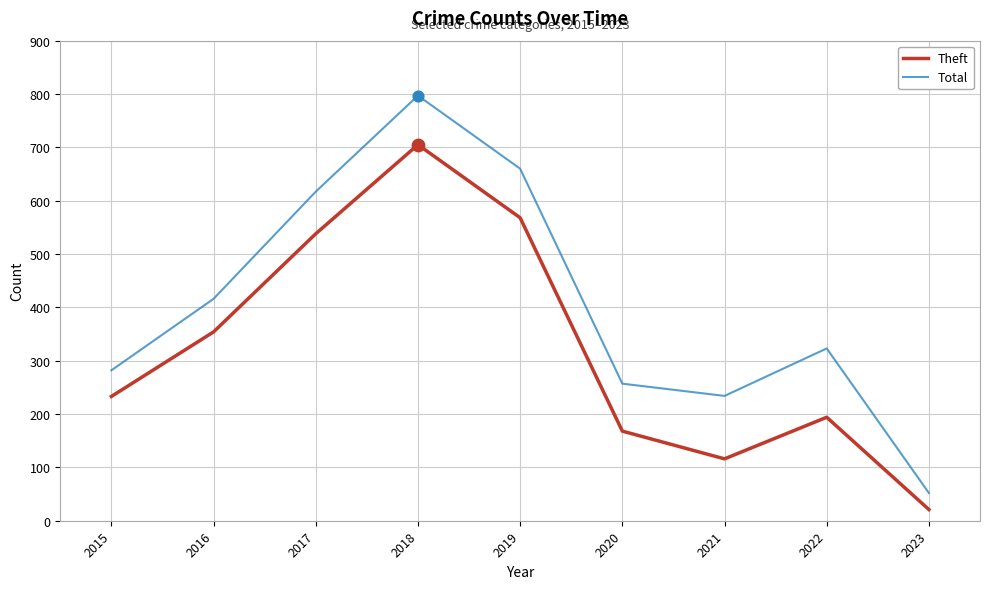

What is the spread (max minus min) of values at 2021?

118